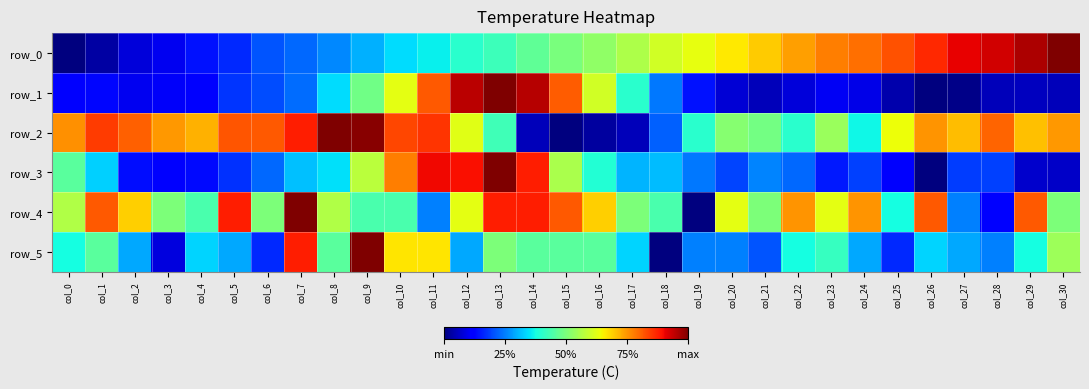

Is the value of row_2 at col_27 greater than the value of row_5 at col_14?

Yes